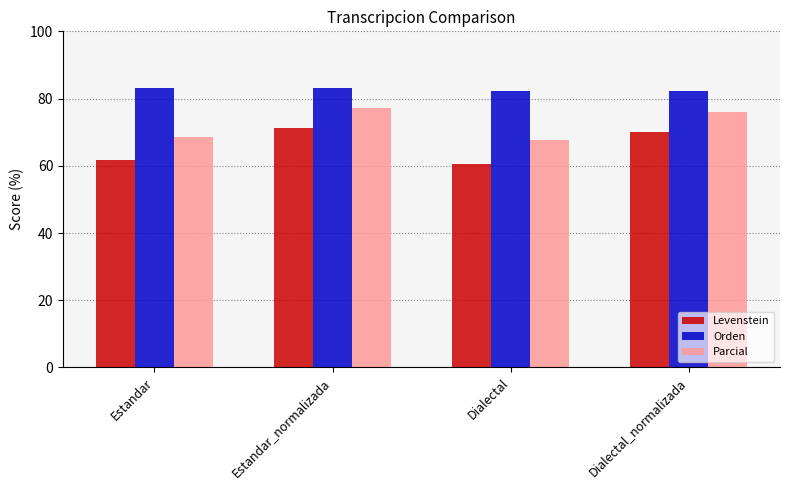

What is the approximate value of Levenstein at Dialectal_normalizada?

70.0